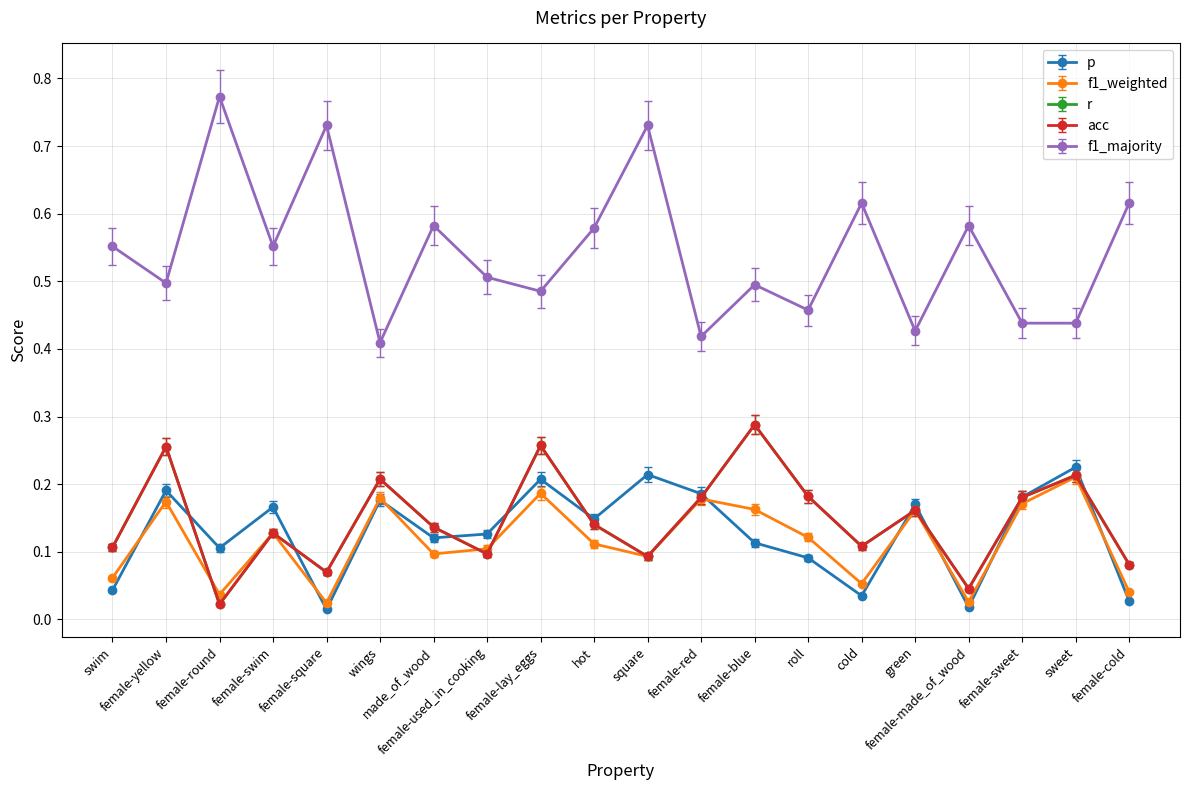

Reading left to right, list all the values displayed in this chart.

p: 0.0	0.2	0.1	0.2	0.0	0.2	0.1	0.1	0.2	0.1	0.2	0.2	0.1	0.1	0.0	0.2	0.0	0.2	0.2	0.0
f1_weighted: 0.1	0.2	0.0	0.1	0.0	0.2	0.1	0.1	0.2	0.1	0.1	0.2	0.2	0.1	0.1	0.2	0.0	0.2	0.2	0.0
r: 0.1	0.3	0.0	0.1	0.1	0.2	0.1	0.1	0.3	0.1	0.1	0.2	0.3	0.2	0.1	0.2	0.0	0.2	0.2	0.1
acc: 0.1	0.2	0.0	0.1	0.1	0.2	0.1	0.1	0.2	0.1	0.1	0.2	0.3	0.2	0.1	0.2	0.0	0.2	0.2	0.1
f1_majority: 0.6	0.5	0.8	0.6	0.7	0.4	0.6	0.5	0.5	0.6	0.7	0.4	0.5	0.5	0.6	0.4	0.6	0.4	0.4	0.6